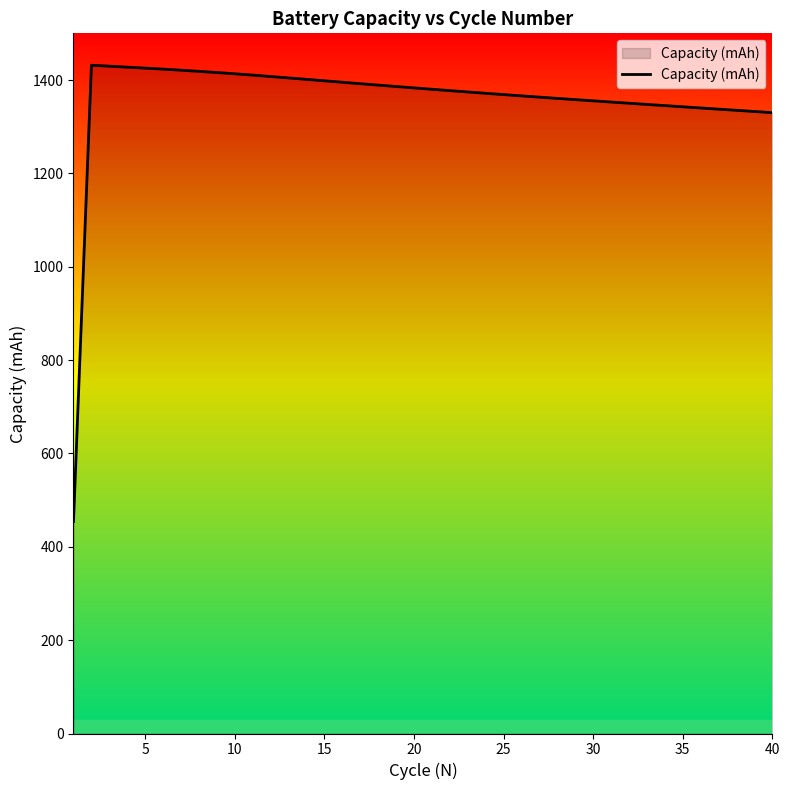

What is the difference between the maximum and minimum values?

977.4